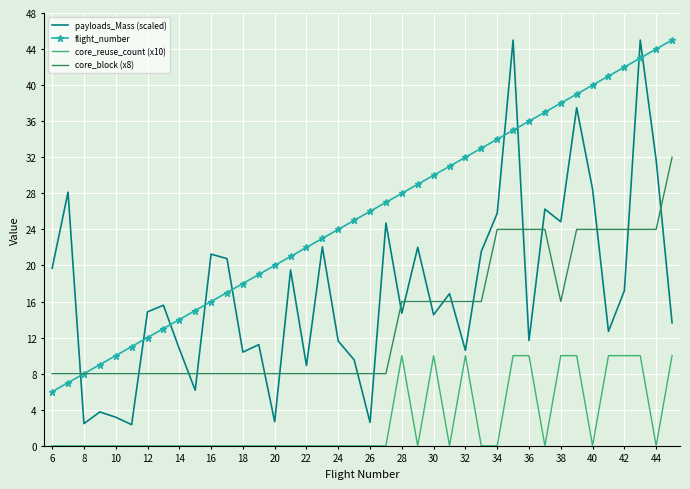

What is the minimum value for core_block (x8)?

8.0